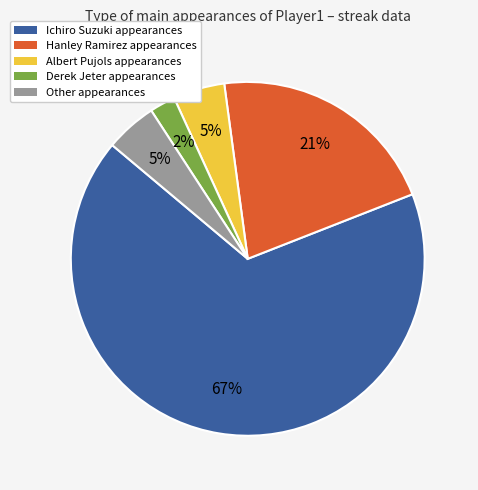

To the nearest percent, what is the combined percentage of Ichiro Suzuki and Albert Pujols?

72%